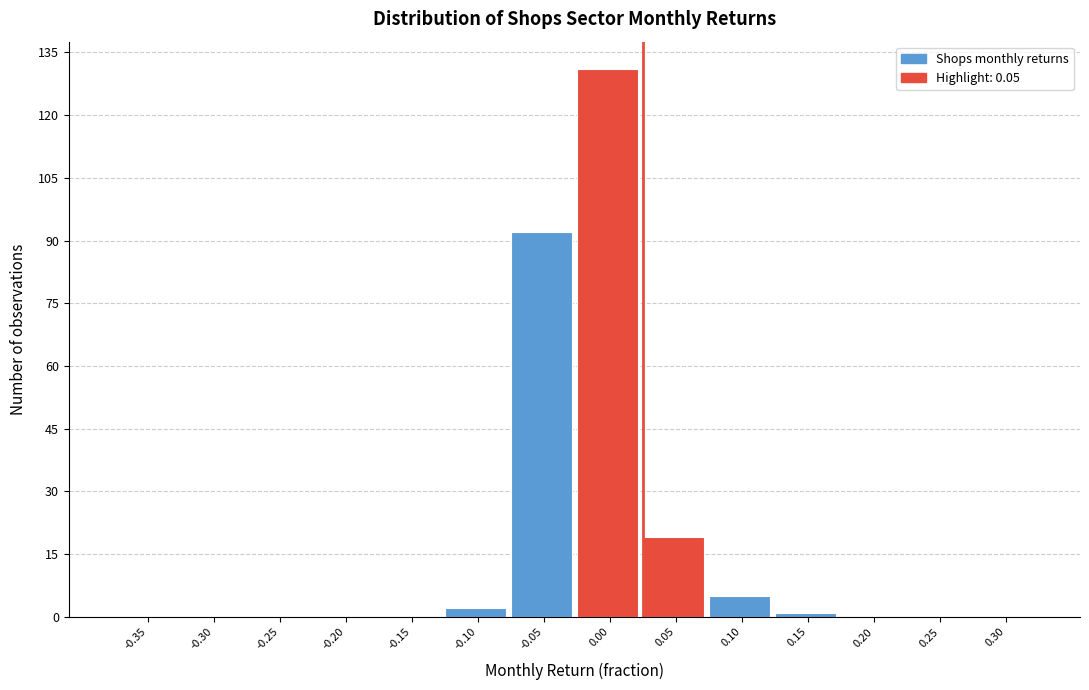

Reading left to right, list all the values displayed in this chart.

-0.35=0	-0.30=0	-0.25=0	-0.20=0	-0.15=0	-0.10=2	-0.05=92	0.00=131	0.05=19	0.10=5	0.15=1	0.20=0	0.25=0	0.30=0